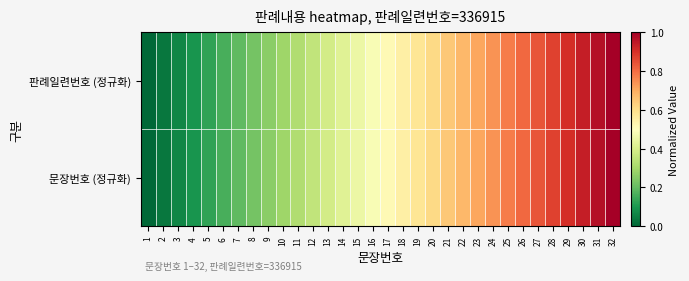

Which has a higher value, 5 or 24?

24